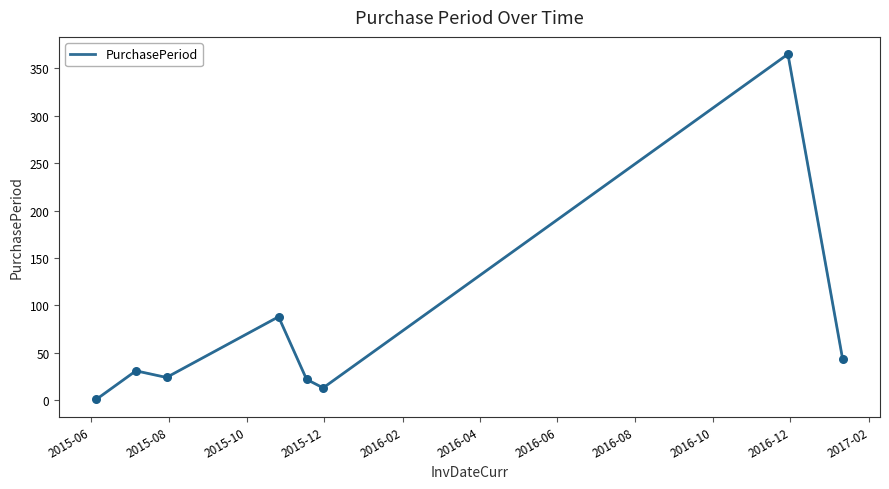

True or false: the data has more than 0 interior local peaks.

True